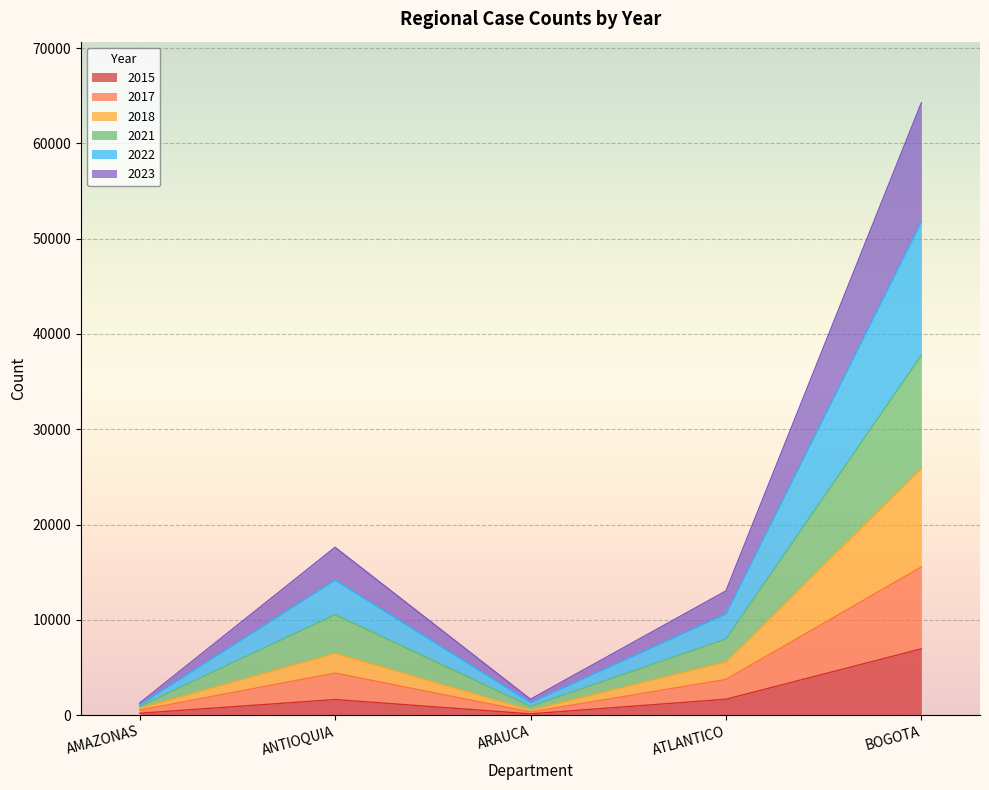

Rank the categories by 2021 value from lowest to highest.

AMAZONAS, ARAUCA, ATLANTICO, ANTIOQUIA, BOGOTA